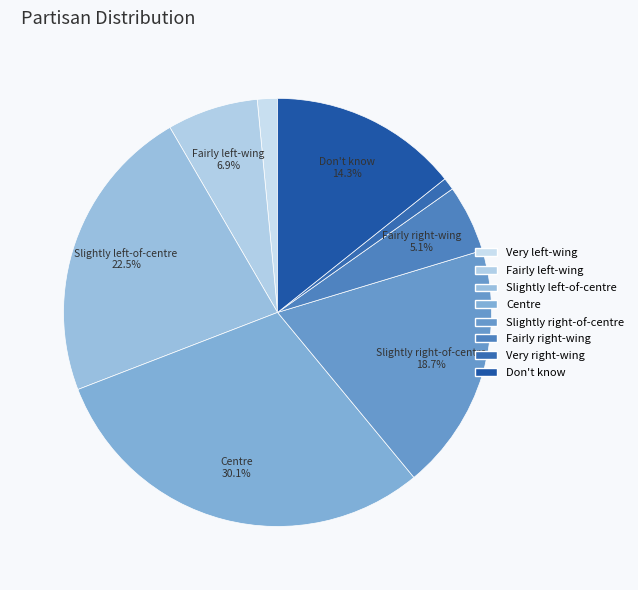

Which category has the biggest portion of the pie?

Centre